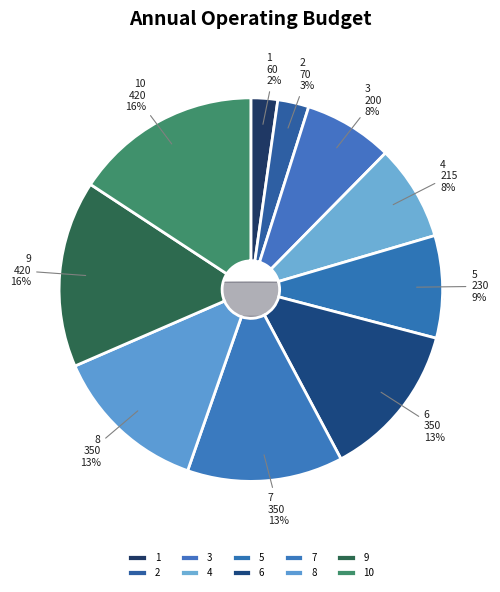

True or false: 6 accounts for 24% of the total.

False